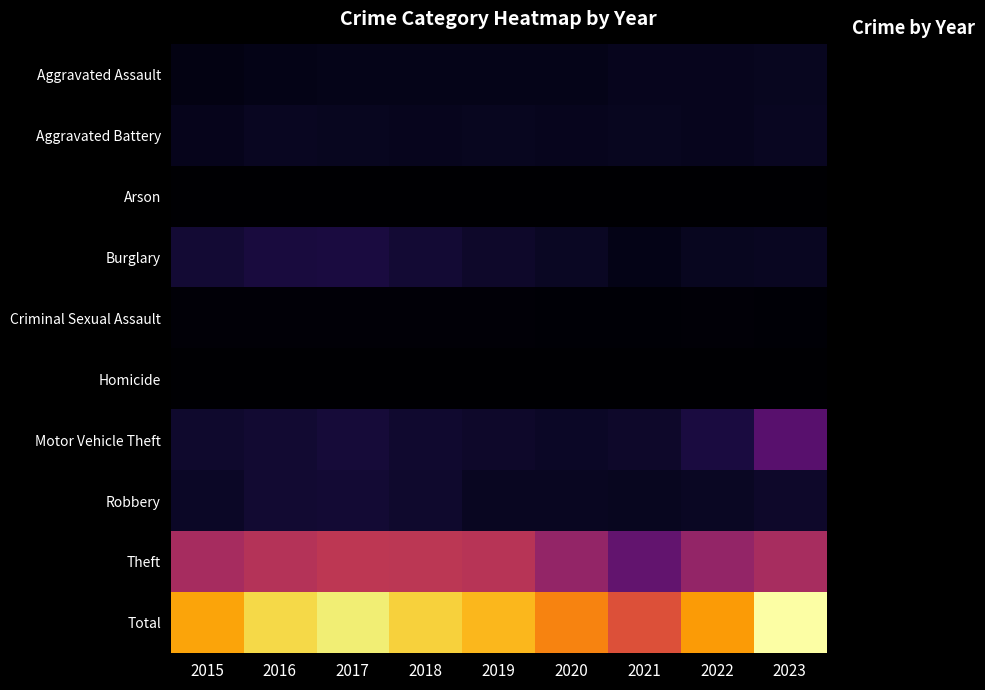

Reading right to left, transcribe all the data shown in this chart.

Aggravated Assault: 2023=2205	2022=1981	2021=2006	2020=1689	2019=1769	2018=1767	2017=1719	2016=1616	2015=1263
Aggravated Battery: 2023=2315	2022=2088	2021=2145	2020=2080	2019=2132	2018=2033	2017=2215	2016=2255	2015=1877
Arson: 2023=142	2022=109	2021=152	2020=117	2019=110	2018=99	2017=152	2016=159	2015=120
Burglary: 2023=2348	2022=2226	2021=1647	2020=2455	2019=2845	2018=3413	2017=4186	2016=4018	2015=3496
Criminal Sexual Assault: 2023=522	2022=545	2021=493	2020=516	2019=590	2018=596	2017=660	2016=579	2015=554
Homicide: 2023=168	2022=191	2021=191	2020=164	2019=142	2018=155	2017=194	2016=186	2015=120
Motor Vehicle Theft: 2023=9526	2022=4139	2021=2933	2020=2608	2019=2848	2018=3121	2017=3689	2016=3355	2015=2962
Robbery: 2023=2914	2022=2492	2021=2153	2020=2313	2019=2263	2018=2964	2017=3496	2016=3299	2015=2549
Theft: 2023=16557	2022=14807	2021=10327	2020=14818	2019=18083	2018=18505	2017=18658	2016=17749	2015=16438
Total: 2023=36697	2022=28578	2021=22047	2020=26760	2019=30782	2018=32653	2017=34969	2016=33216	2015=29379